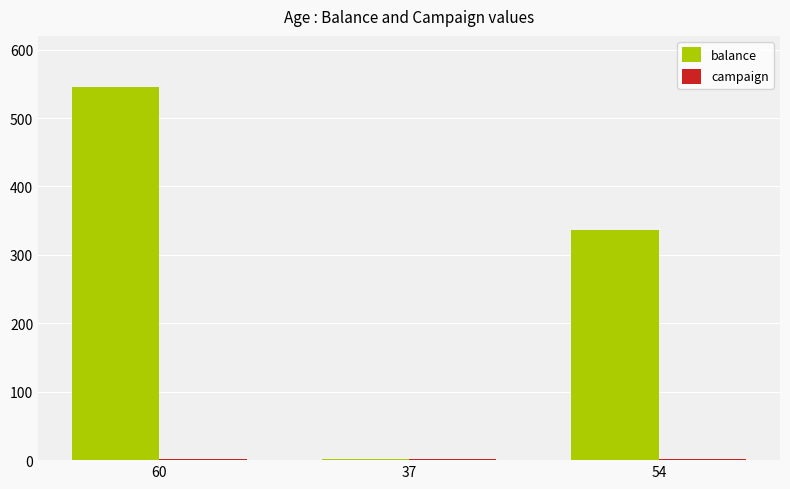

Where is balance nearest to the value 273?

54